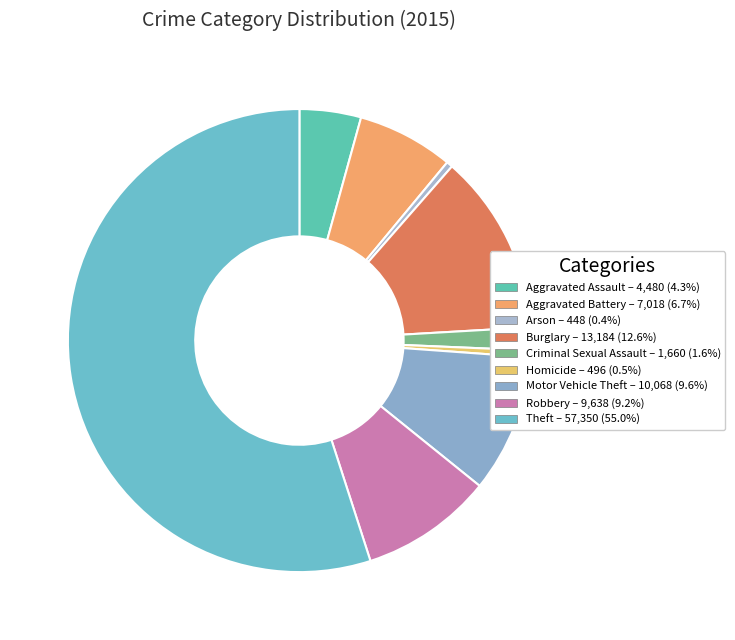

To the nearest percent, what percentage of the pie is Motor Vehicle Theft?

10%